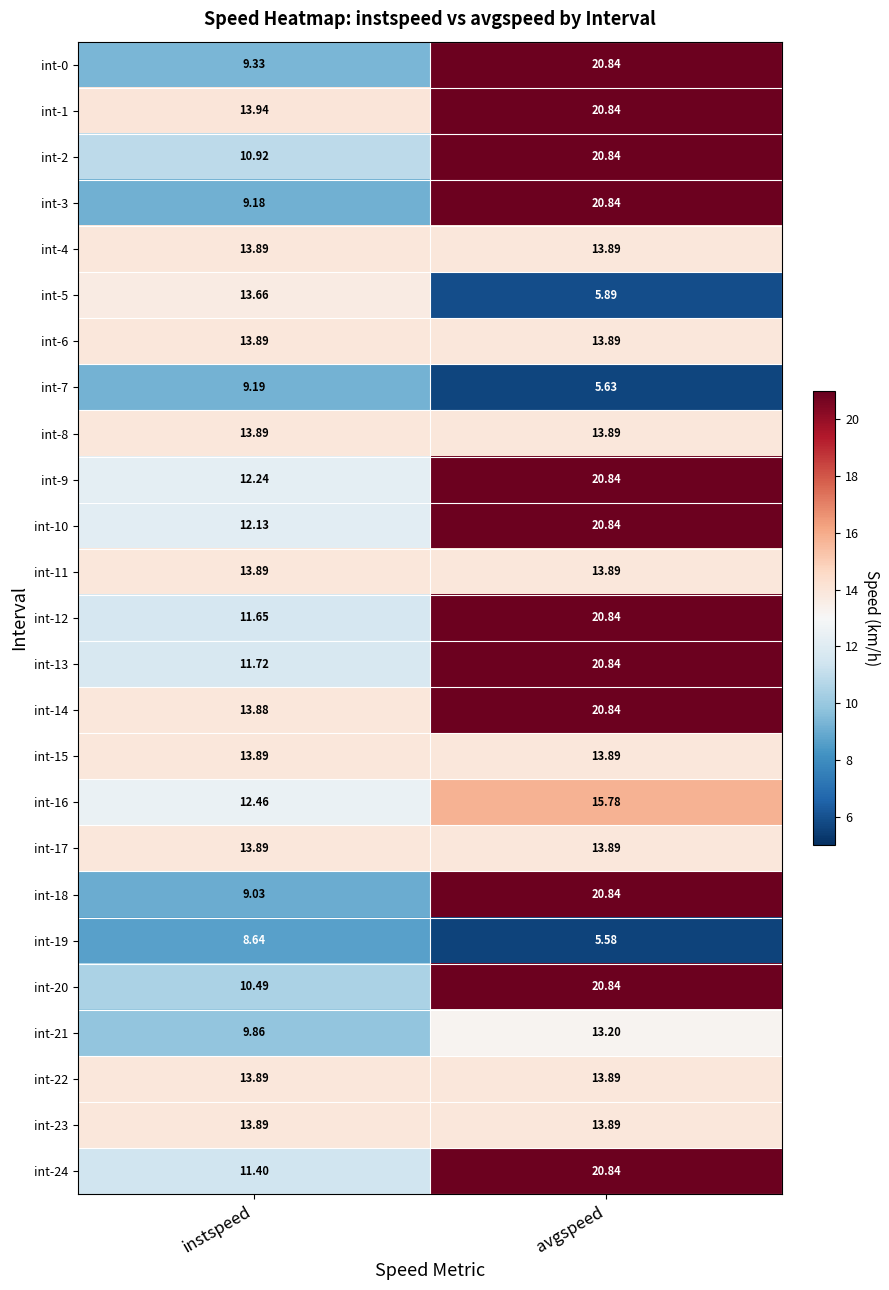

Which category has the highest value in the int-1 series?

avgspeed